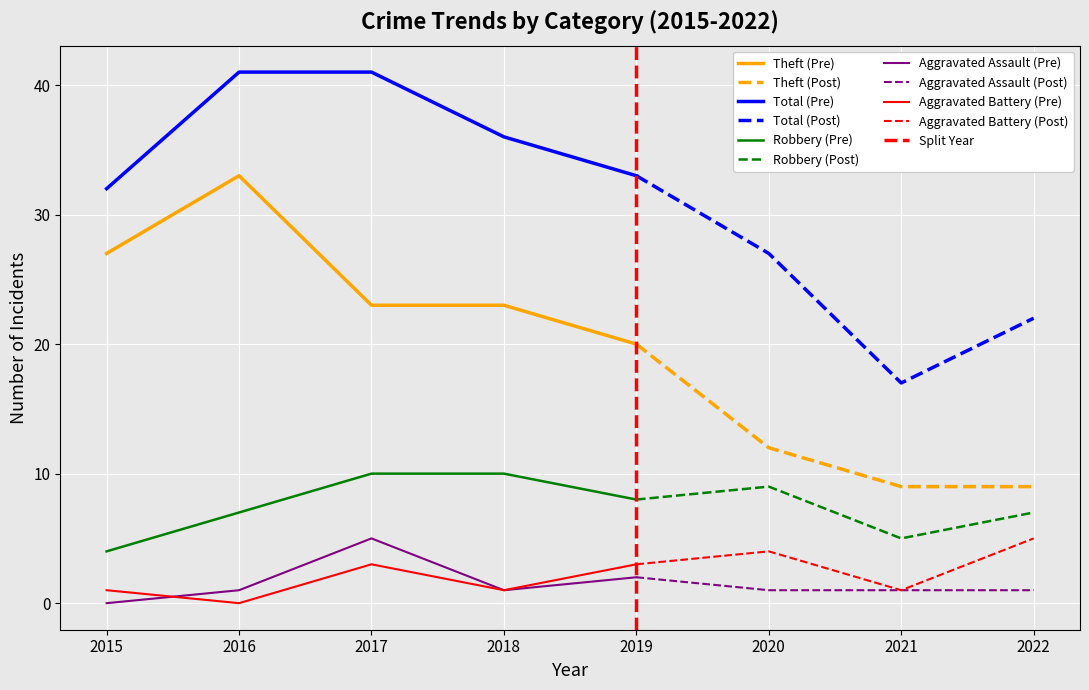

Which series has the widest spread of values?

Theft